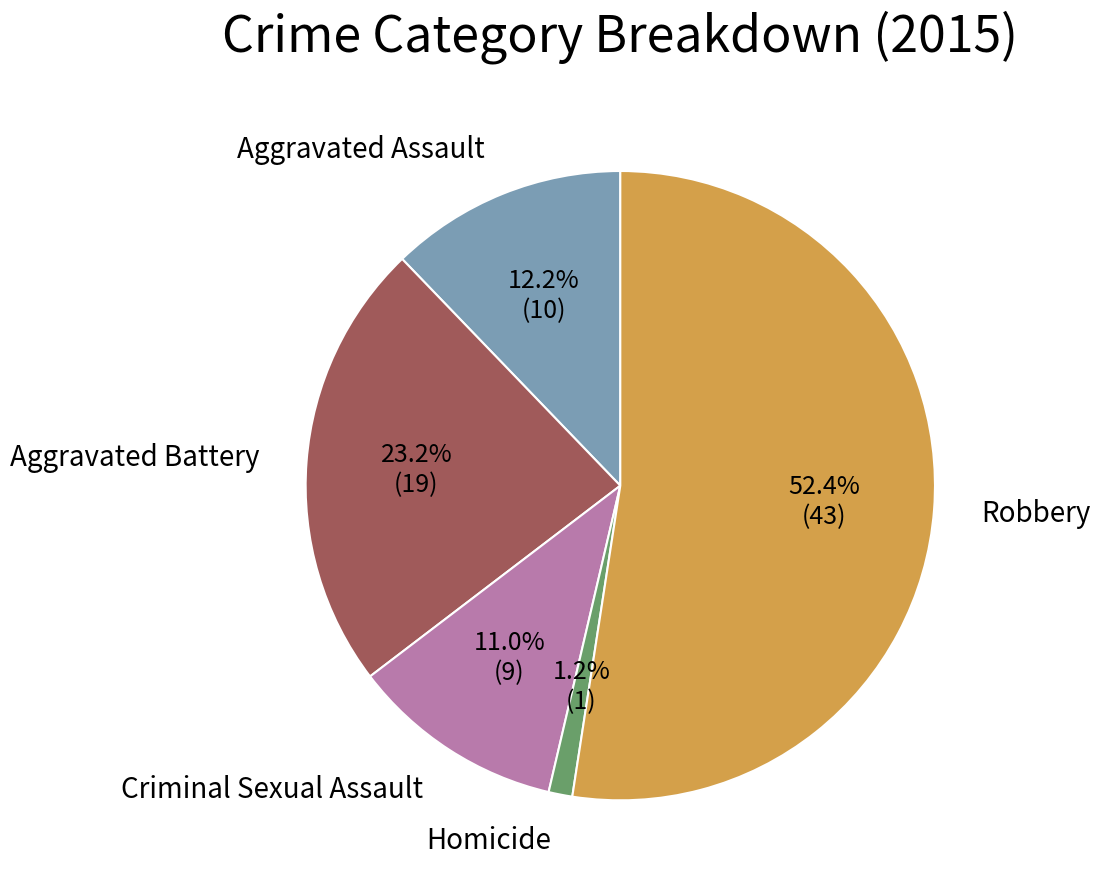

Is there a majority slice in this chart?

Yes